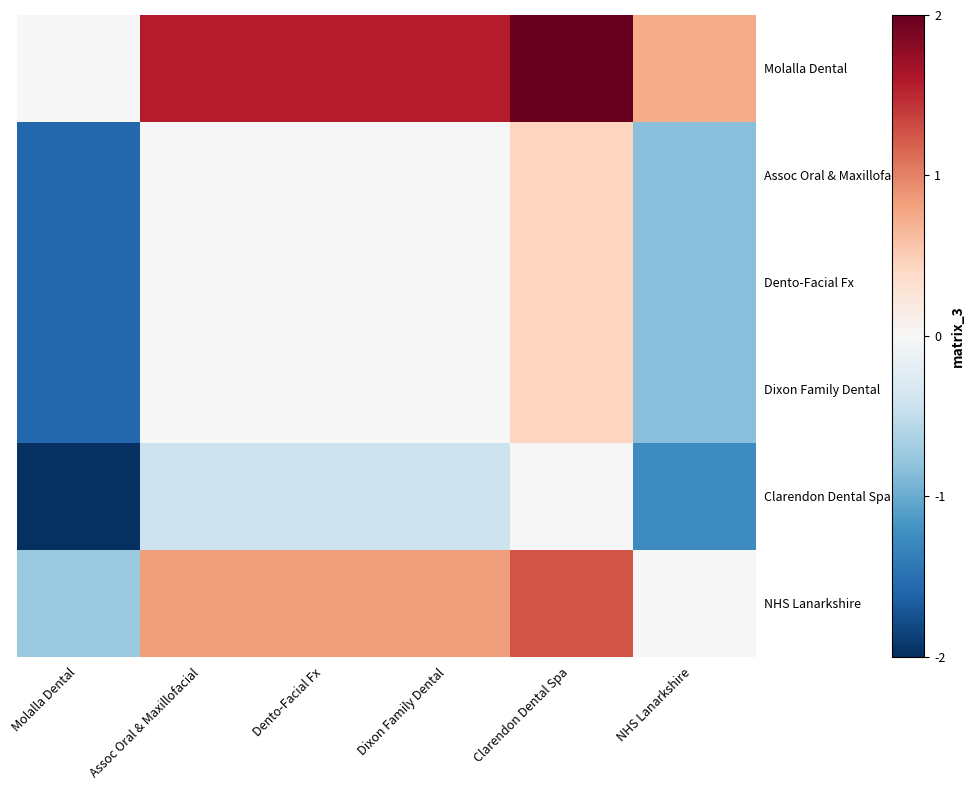

How many series are shown in this chart?

6